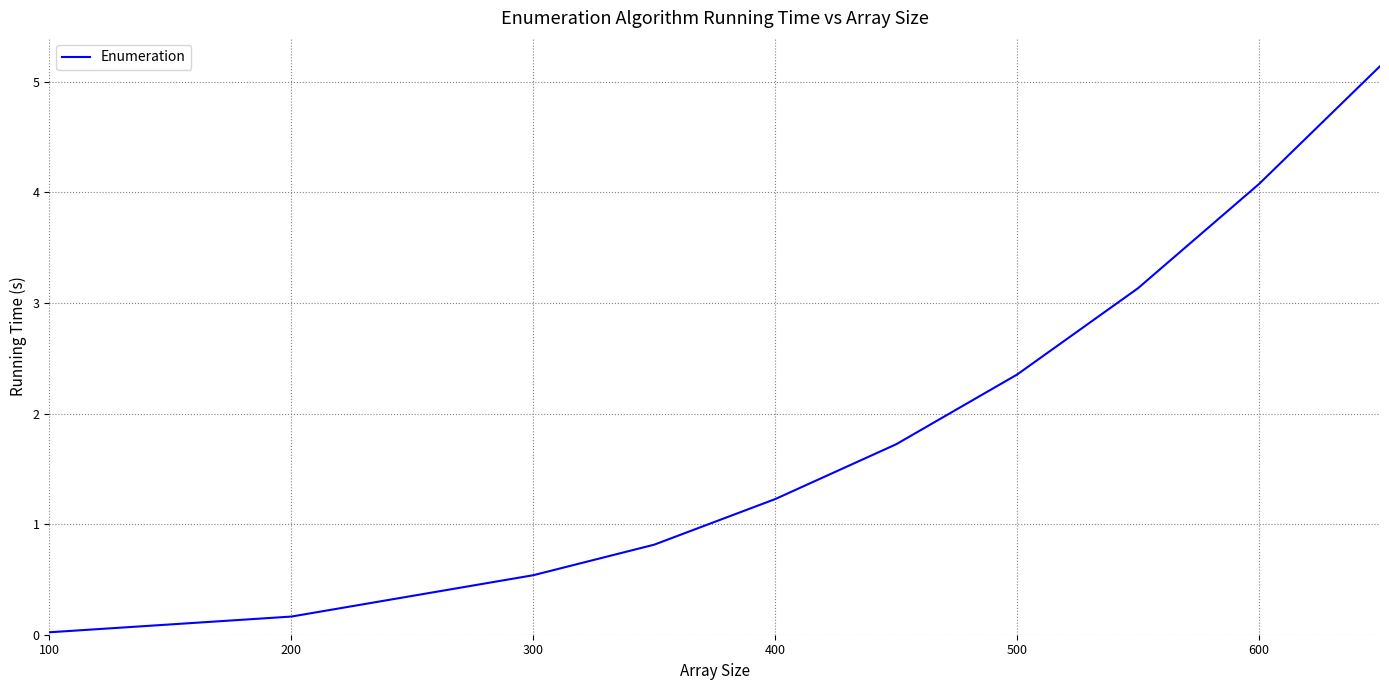

What is the maximum value shown in the chart?

5.1